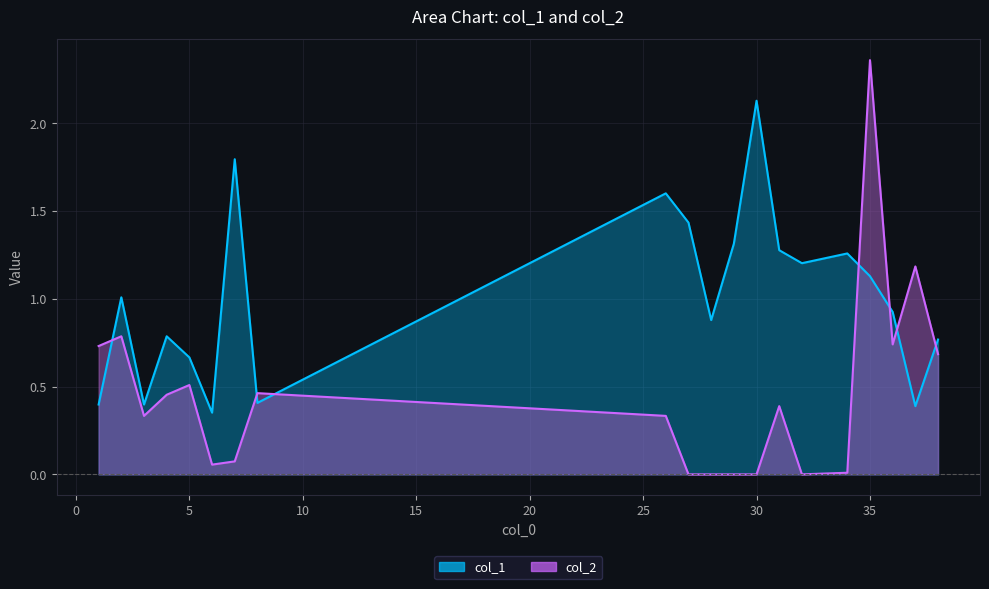

The value of col_1 at 37 is 0.4. True or false?

True